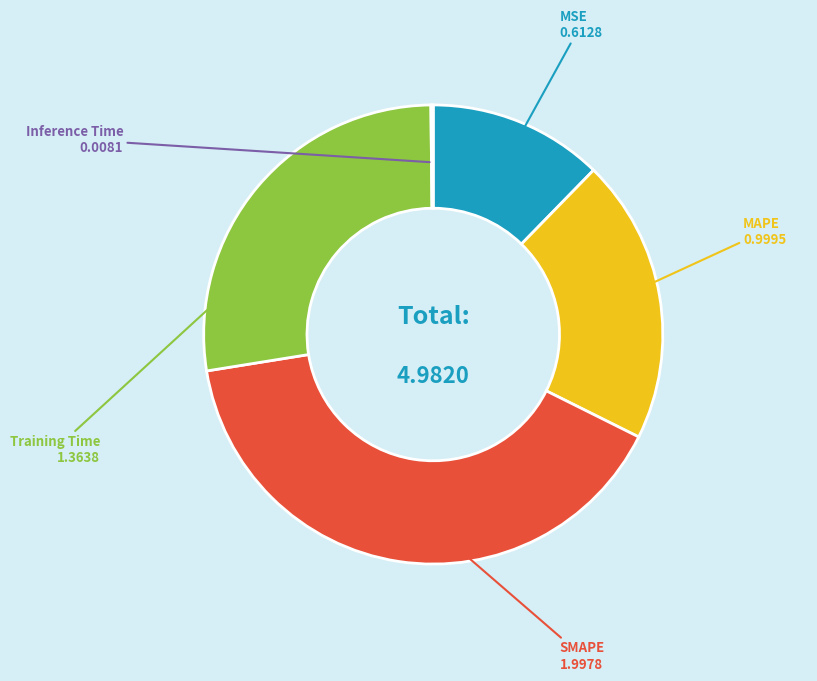

Does MAPE represent more than half of the total?

No